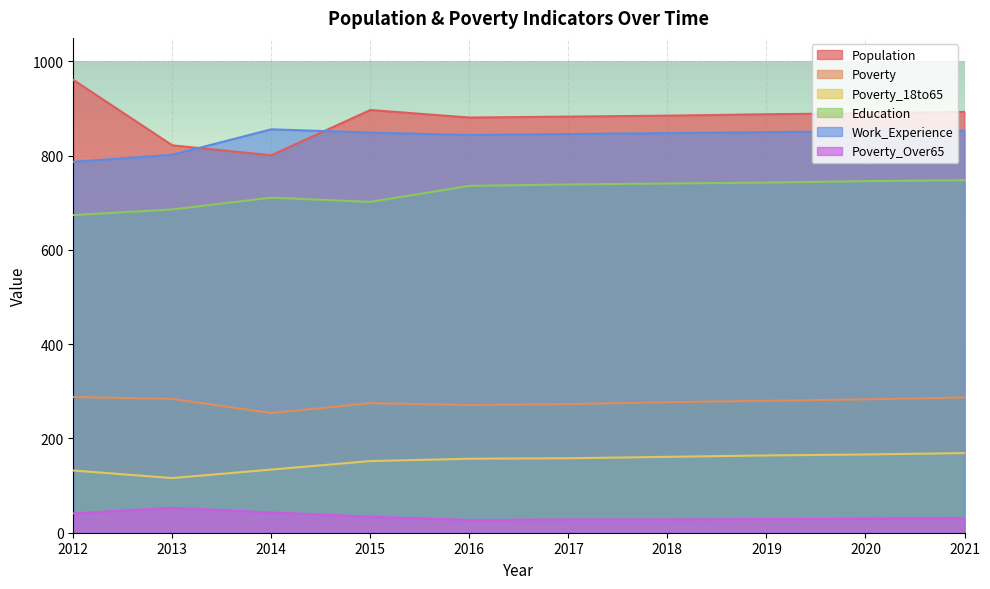

Which has a higher value, 2021 or 2013?

2021